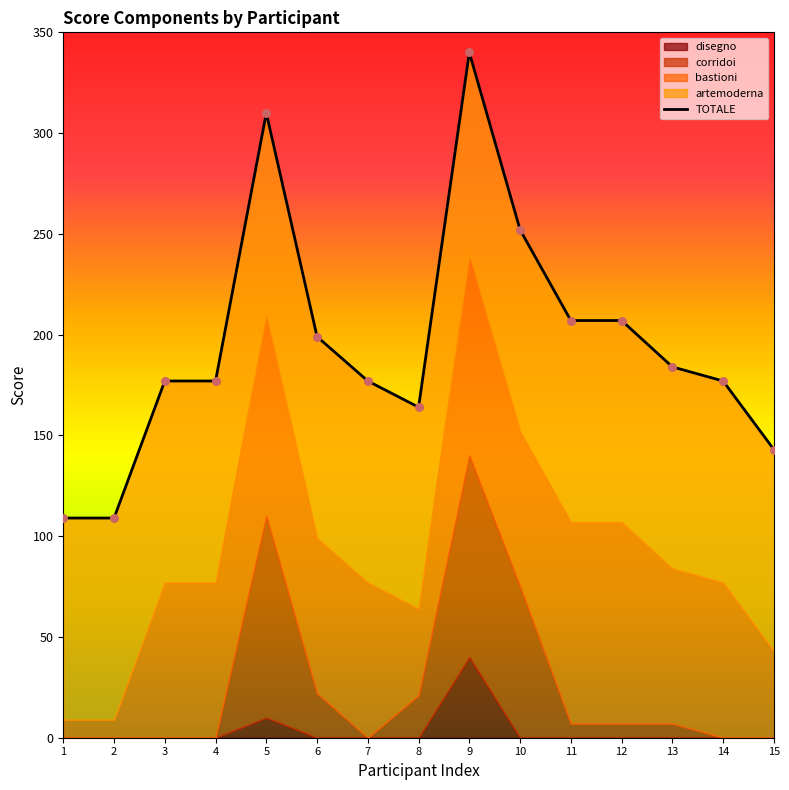

What are all the series names shown in the legend?

artemoderna, bastioni, corridoi, disegno, TOTALE